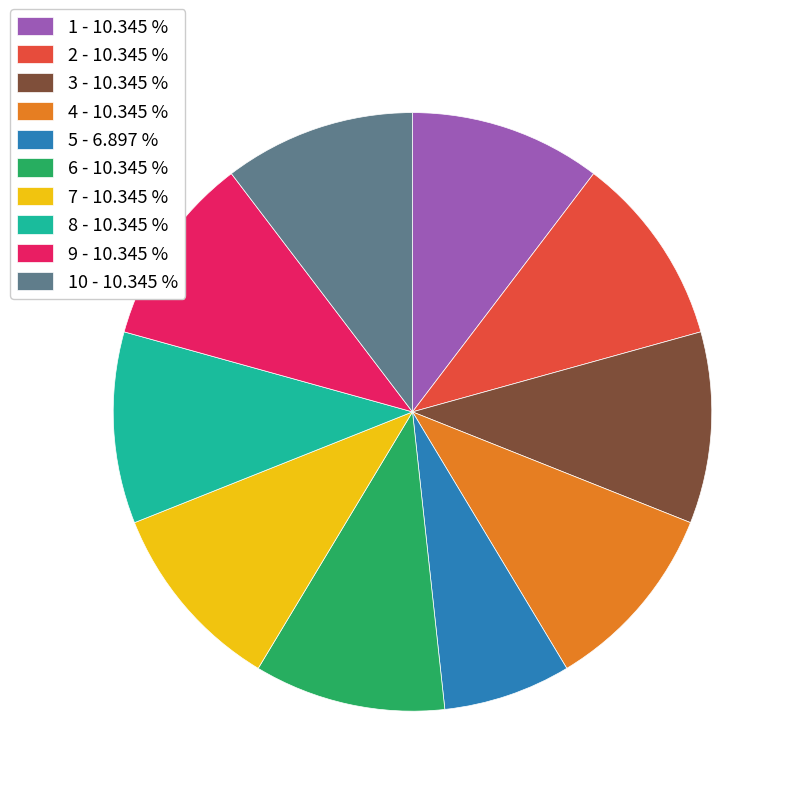

Approximately how many times larger is the value at 8 - 10.345 % compared to 1 - 10.345 %?

1.0